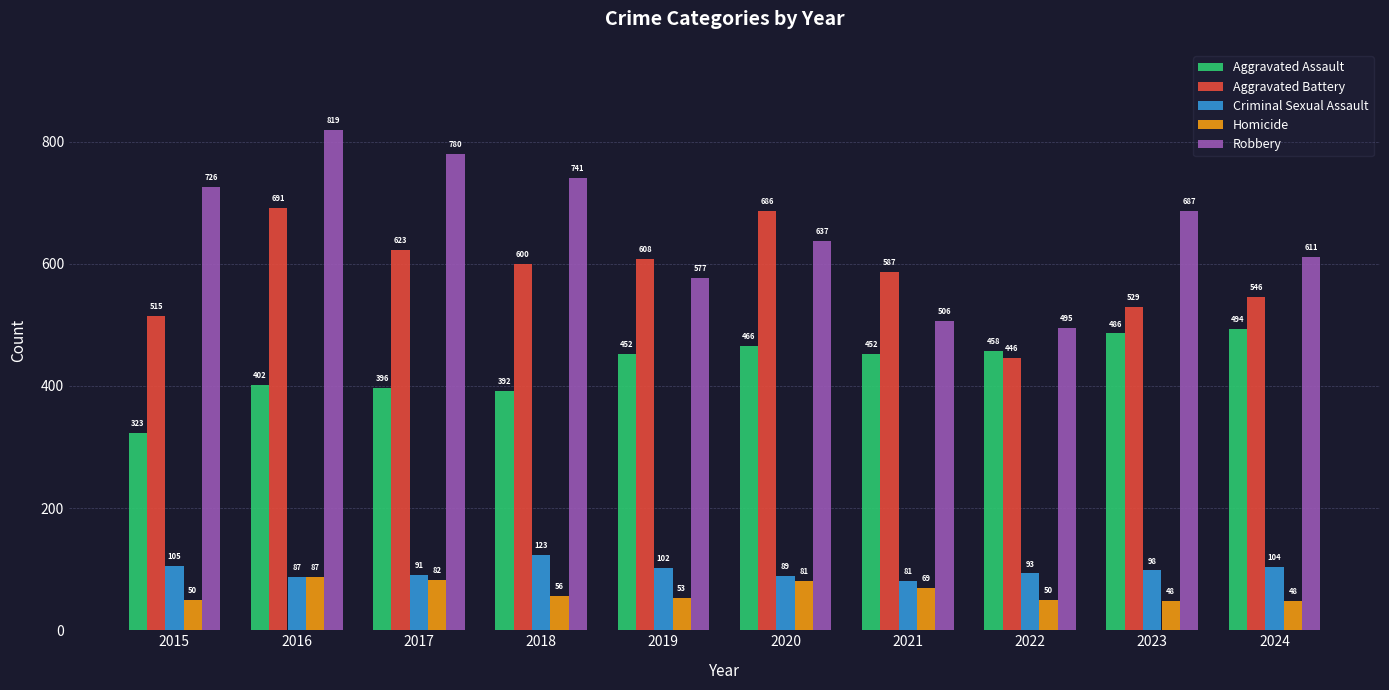

Reading left to right, transcribe all the data shown in this chart.

Aggravated Assault: 2015=323	2016=402	2017=396	2018=392	2019=452	2020=466	2021=452	2022=458	2023=486	2024=494
Aggravated Battery: 2015=515	2016=691	2017=623	2018=600	2019=608	2020=686	2021=587	2022=446	2023=529	2024=546
Criminal Sexual Assault: 2015=105	2016=87	2017=91	2018=123	2019=102	2020=89	2021=81	2022=93	2023=98	2024=104
Homicide: 2015=50	2016=87	2017=82	2018=56	2019=53	2020=81	2021=69	2022=50	2023=48	2024=48
Robbery: 2015=726	2016=819	2017=780	2018=741	2019=577	2020=637	2021=506	2022=495	2023=687	2024=611